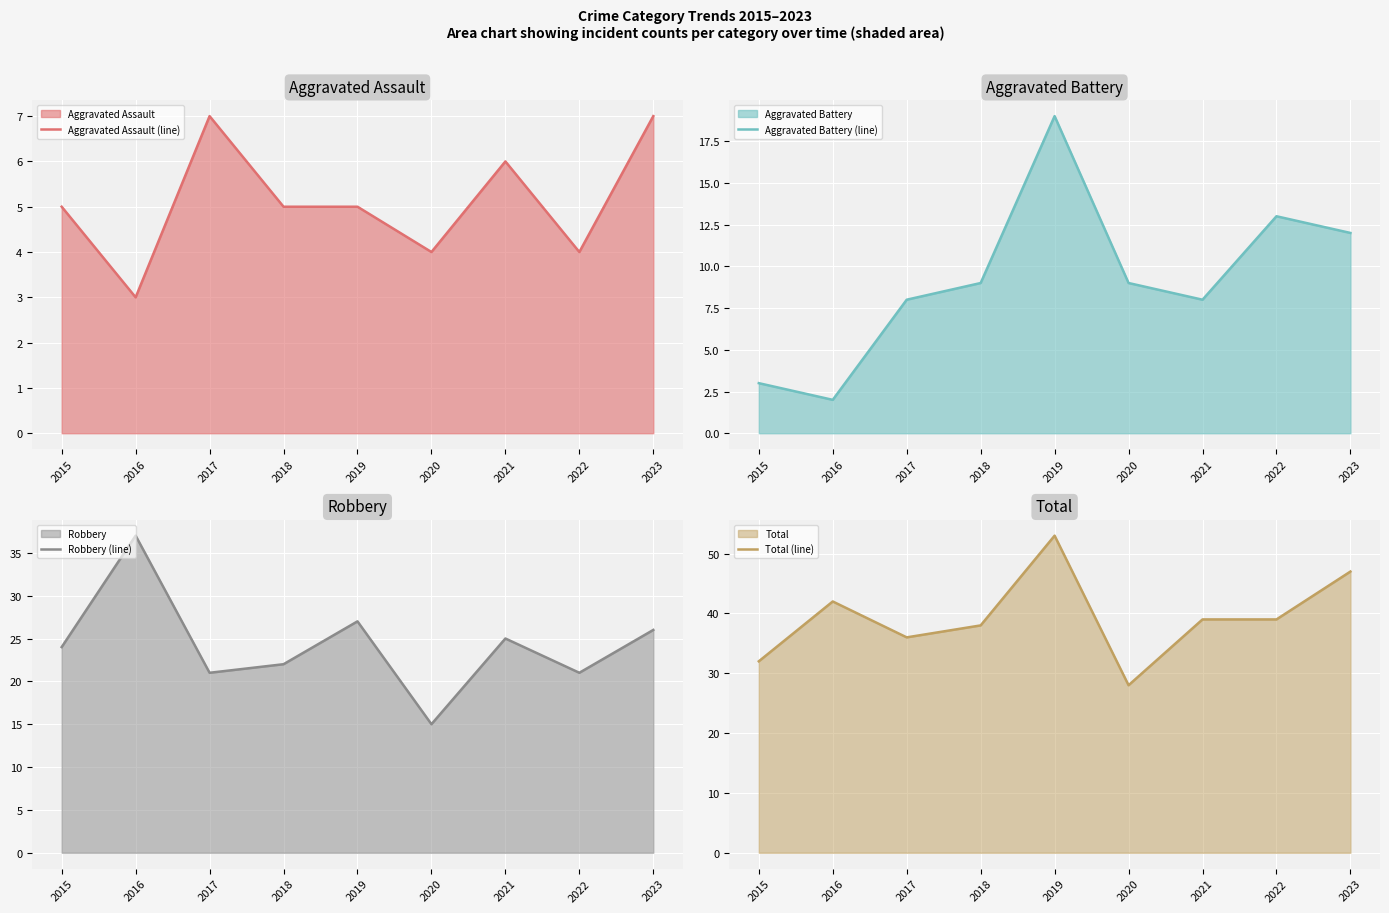

Is it true that Robbery (line) equals 22 at 2018?

True